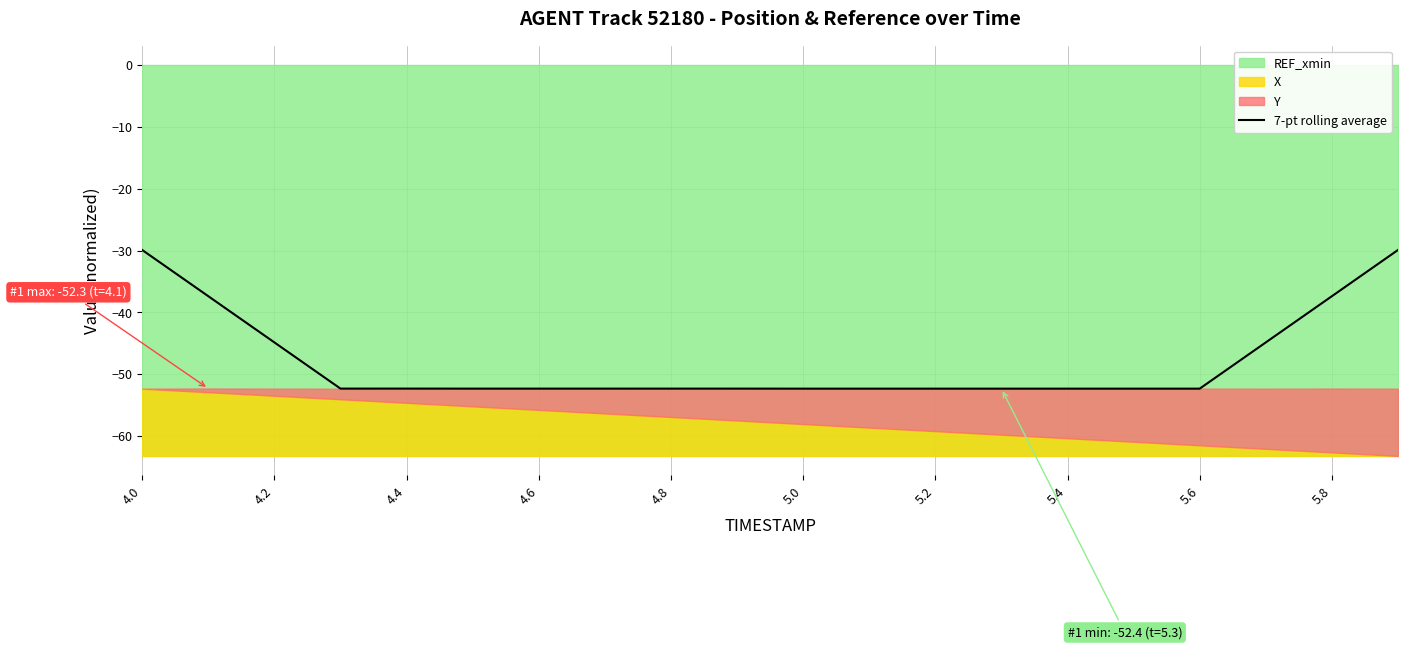

Is it true that 7-pt rolling average equals -72.6 at 4.6?

False